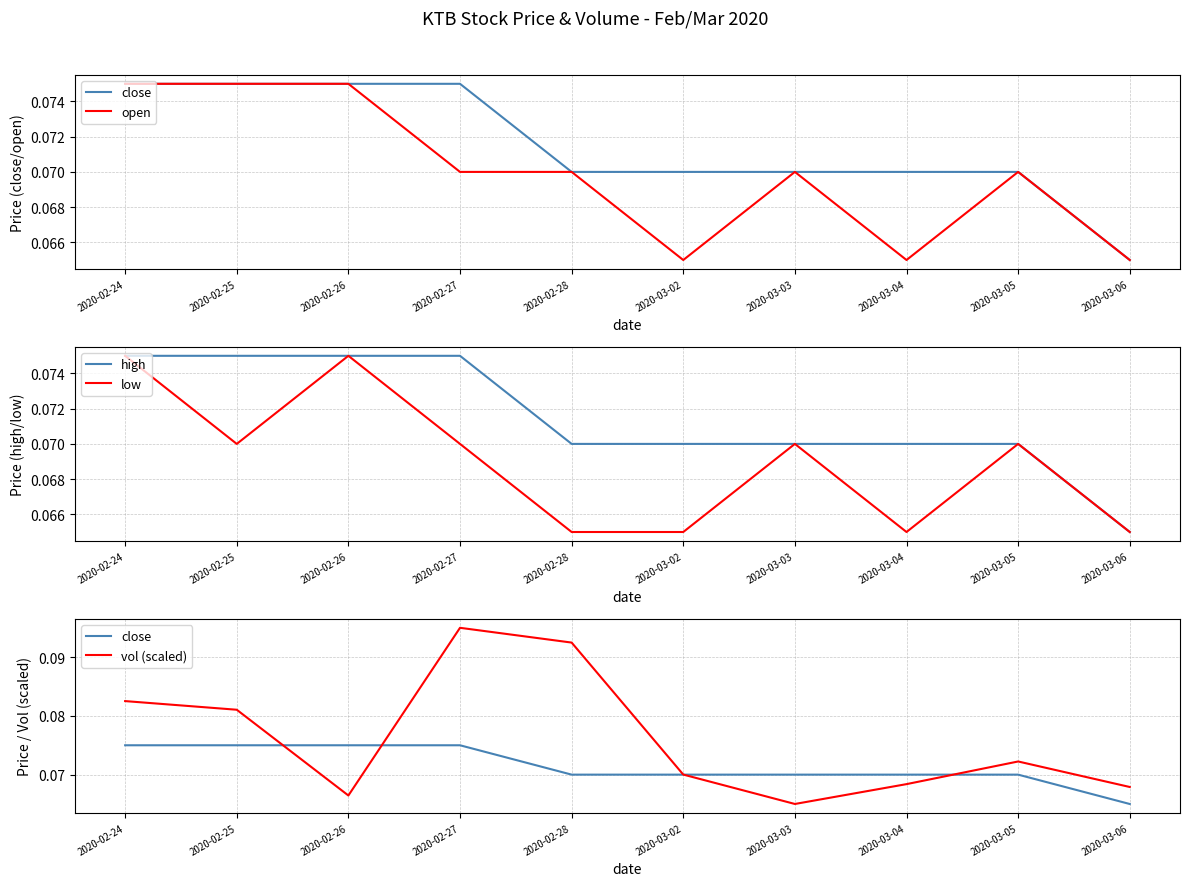

At which label is vol (scaled) closest to 0?

2020-03-03